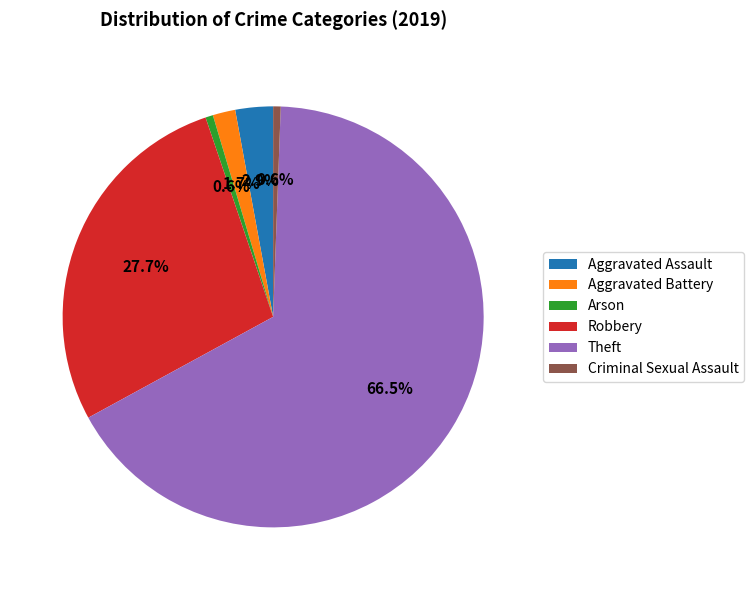

How many segments does this pie chart have?

6